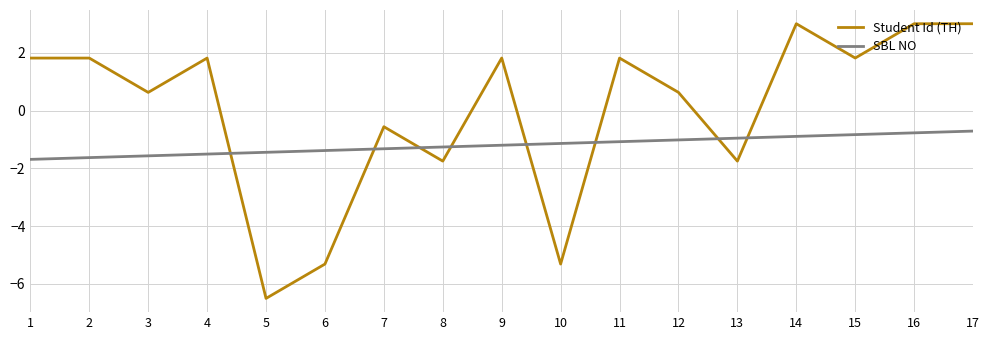

At 14, list the series in order from largest to smallest.

Student Id (TH), SBL NO